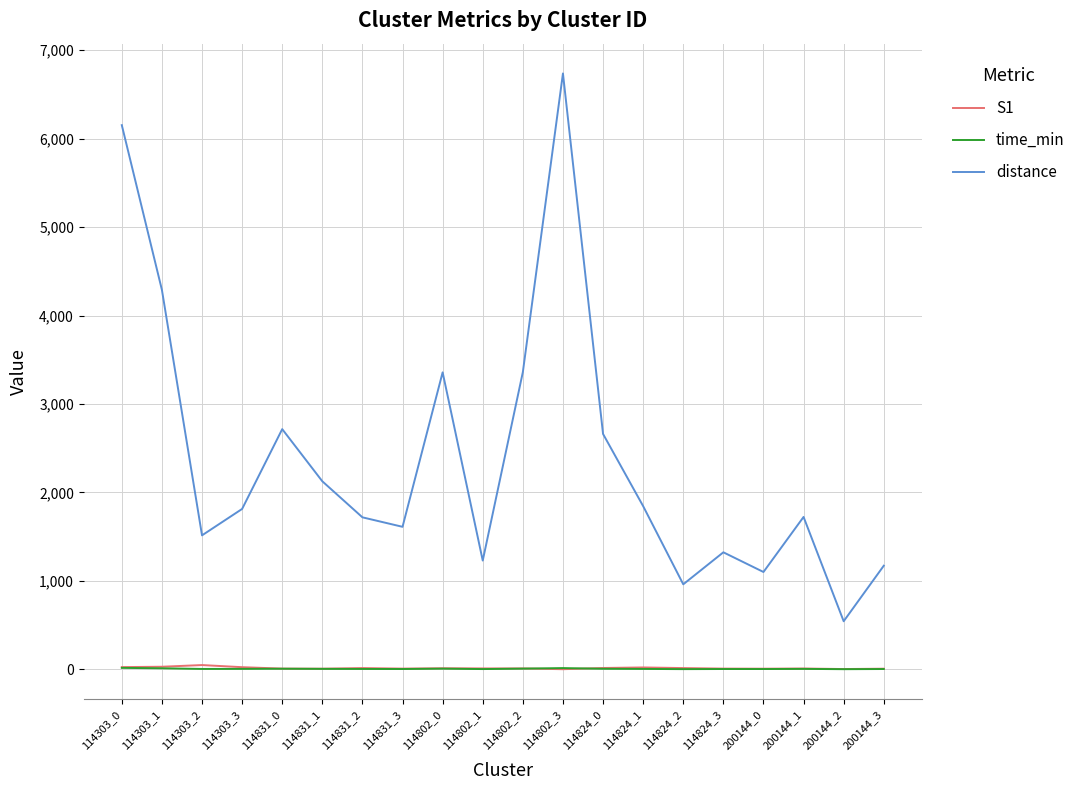

Which category has the highest value across all series?

114802_3